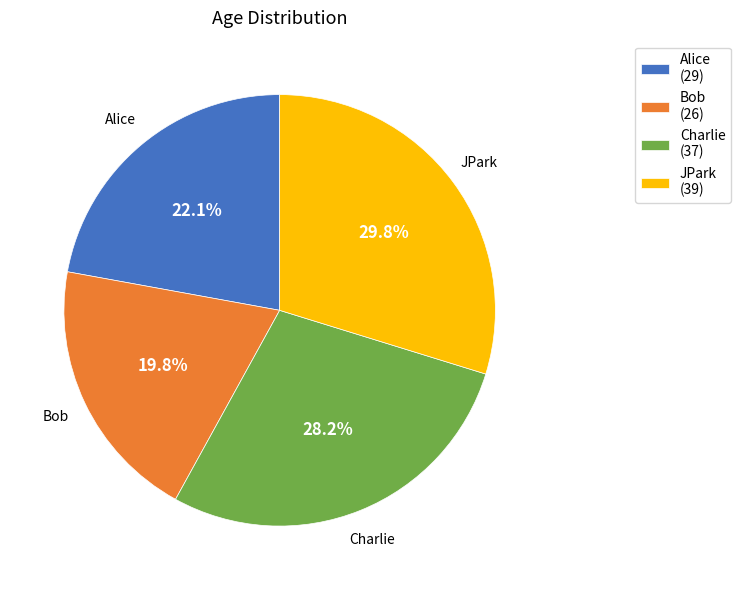

The Alice slice represents 31% of the pie. True or false?

False